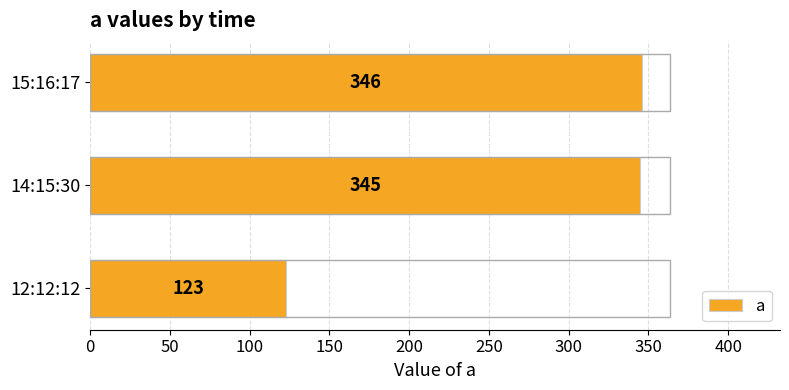

The chart shows a value of 465 at 15:16:17. True or false?

False